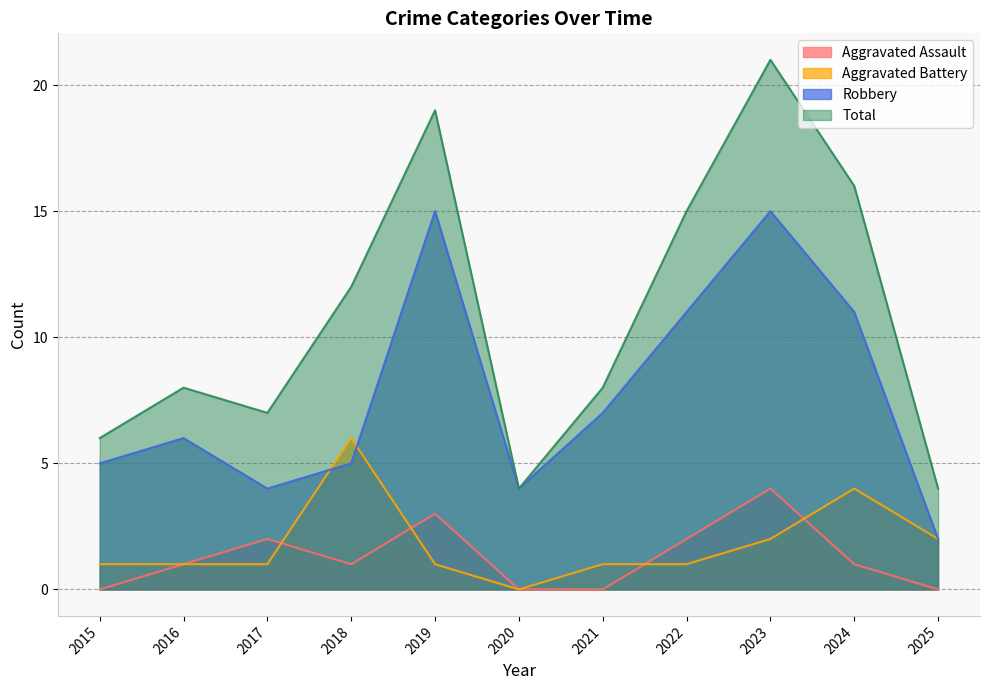

What is the difference between the highest and lowest values at 2023?

19